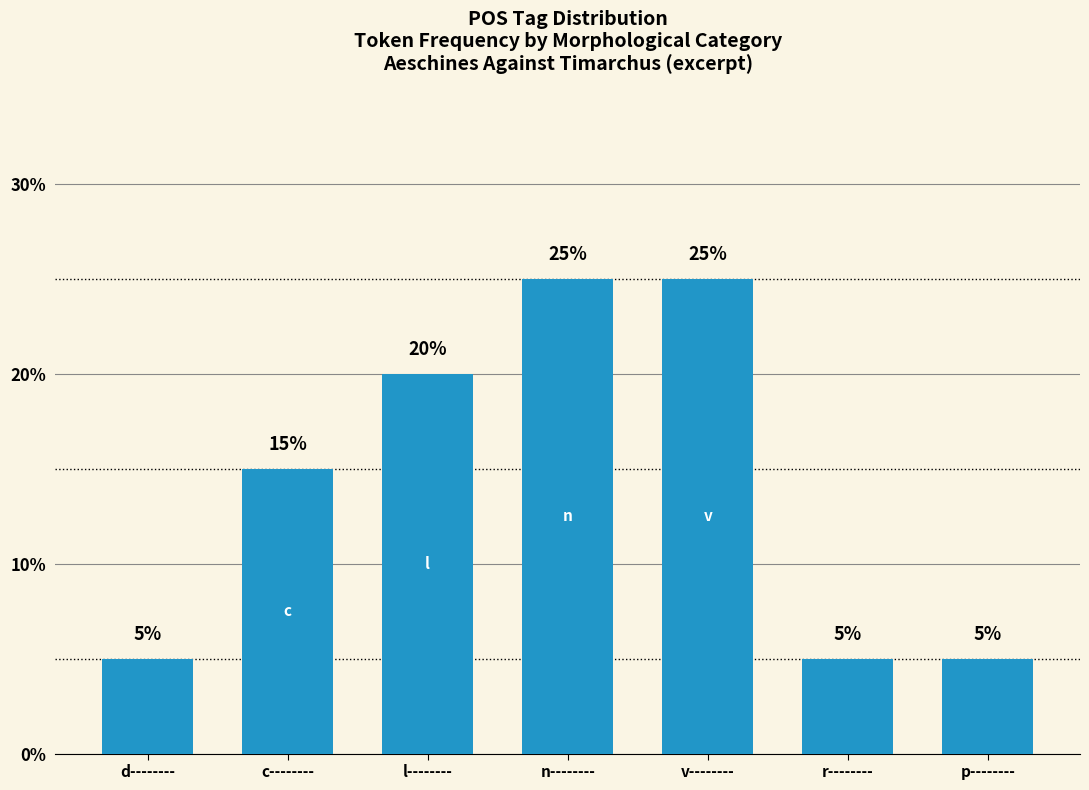

Reading left to right, transcribe all the data shown in this chart.

d--------=5	c--------=15	l--------=20	n--------=25	v--------=25	r--------=5	p--------=5